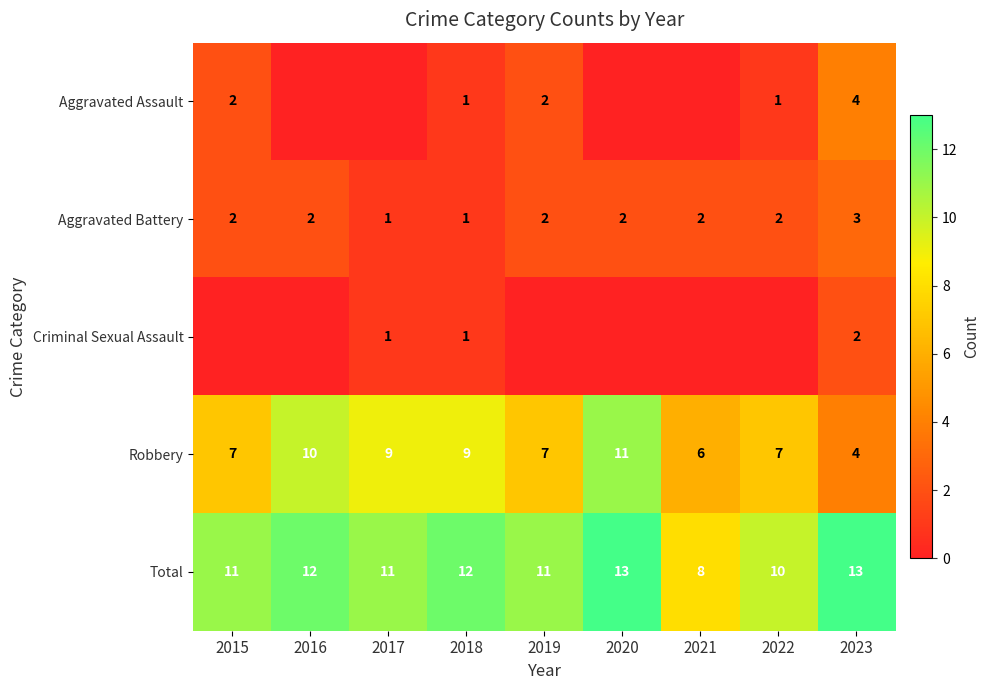

Is it true that Robbery equals 3 at 2021?

False